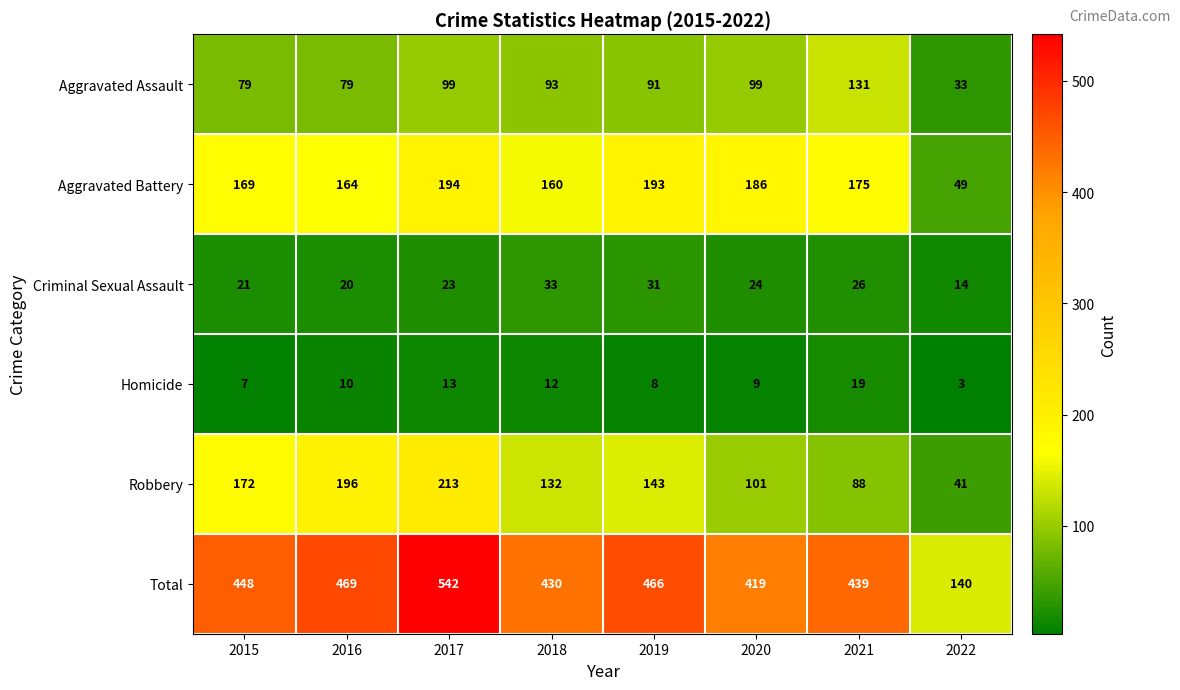

Which label corresponds to the smallest value in the chart?

2022